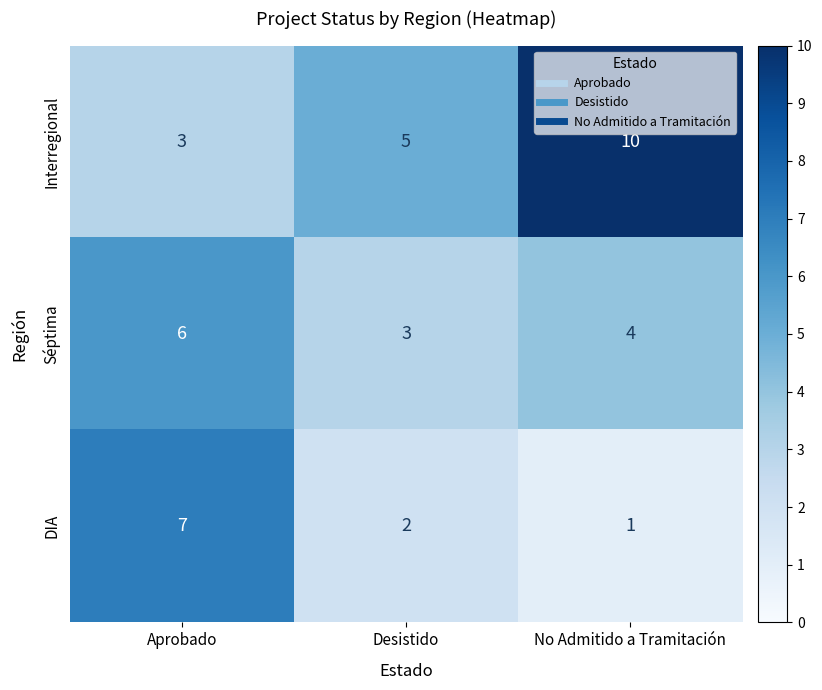

Between Aprobado and No Admitido a Tramitación, which series saw the biggest shift?

Interregional